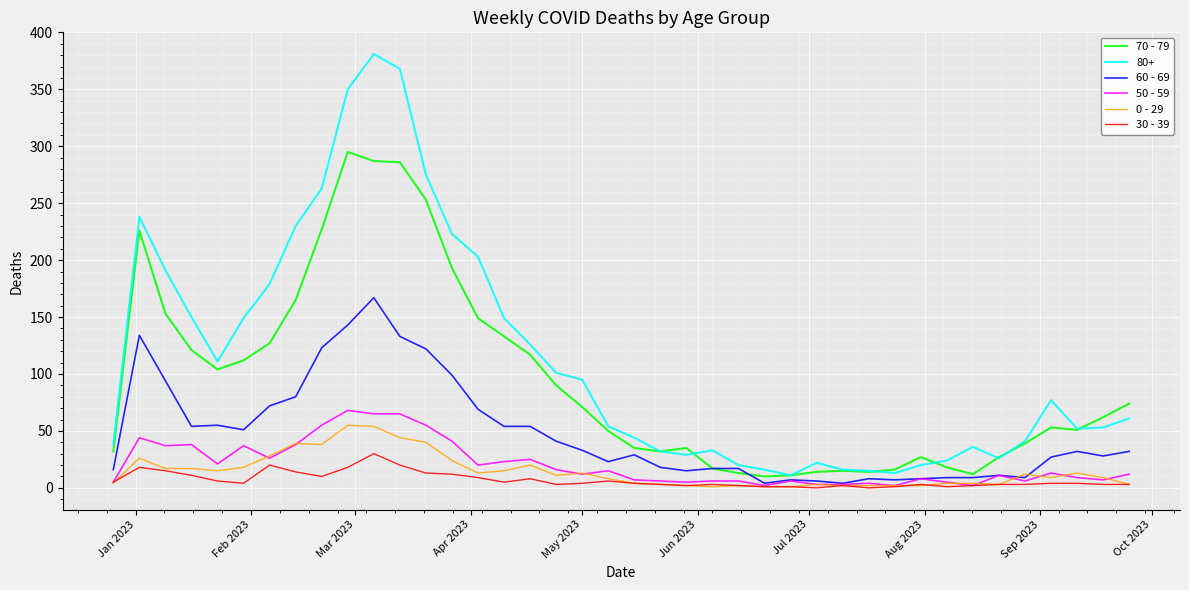

How many distinct data groups are displayed?

6